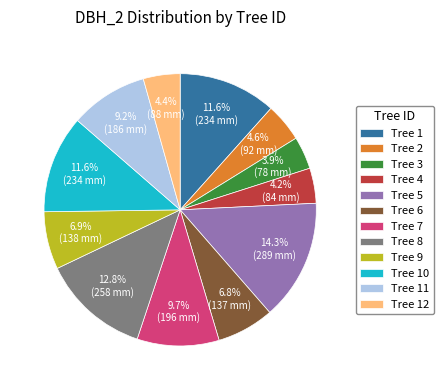

Which category has the biggest portion of the pie?

Tree 5